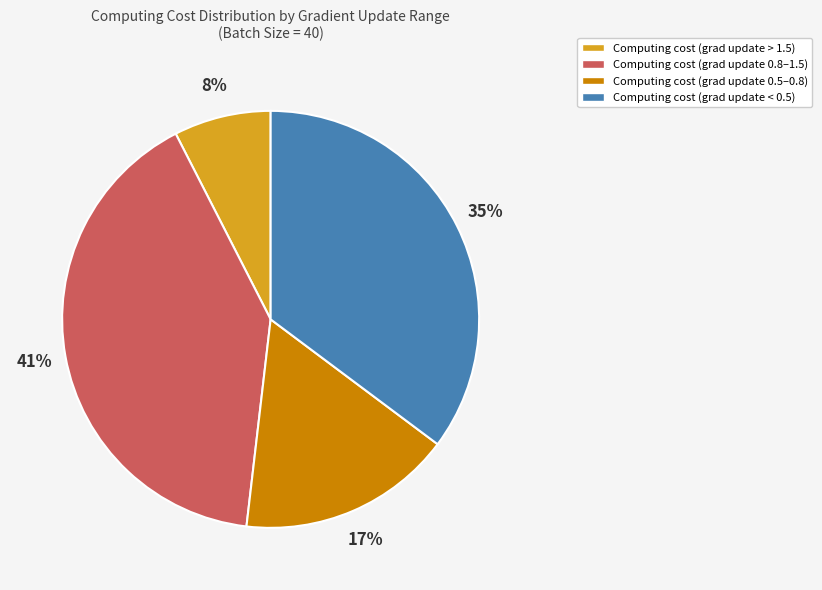

Does any single category account for the majority?

No